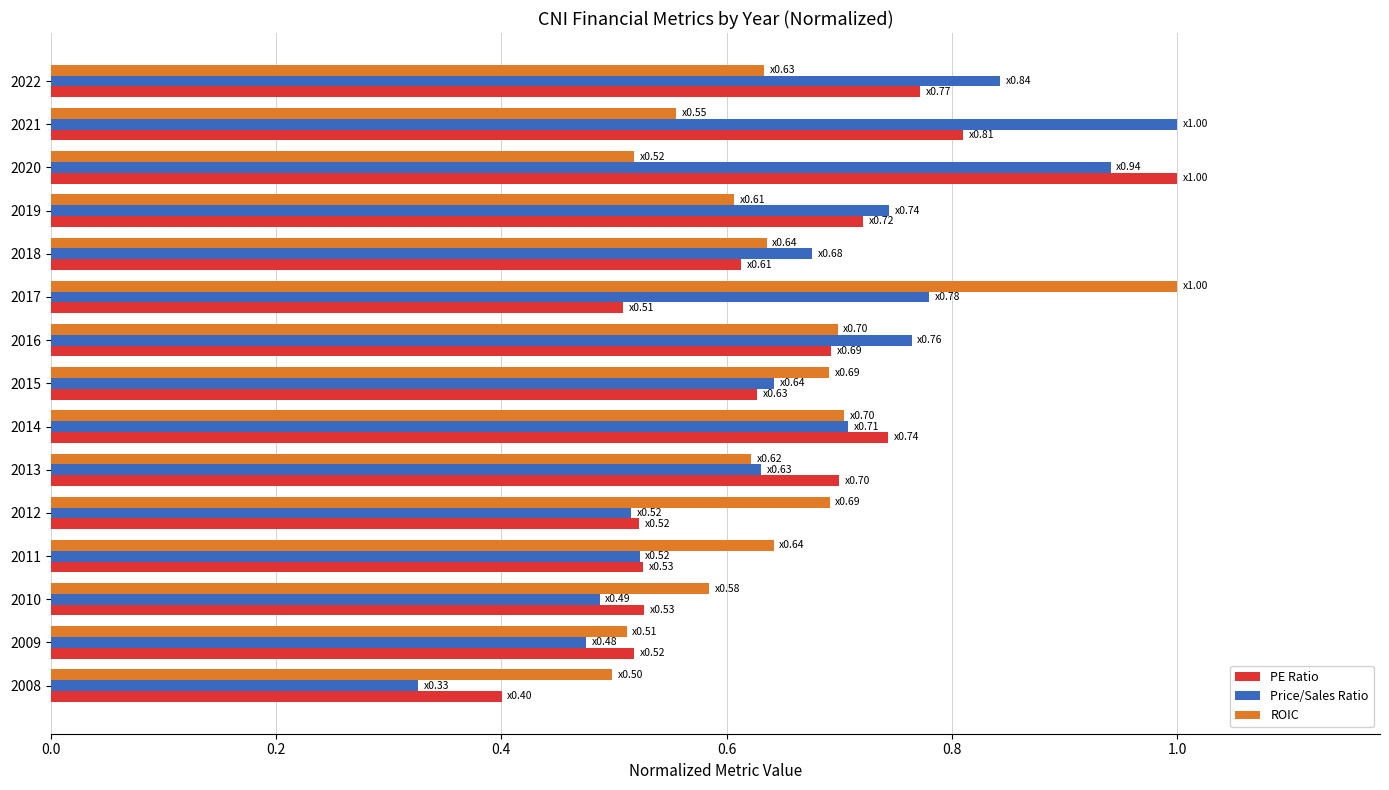

What is the total value across all series at 2013?

2.0